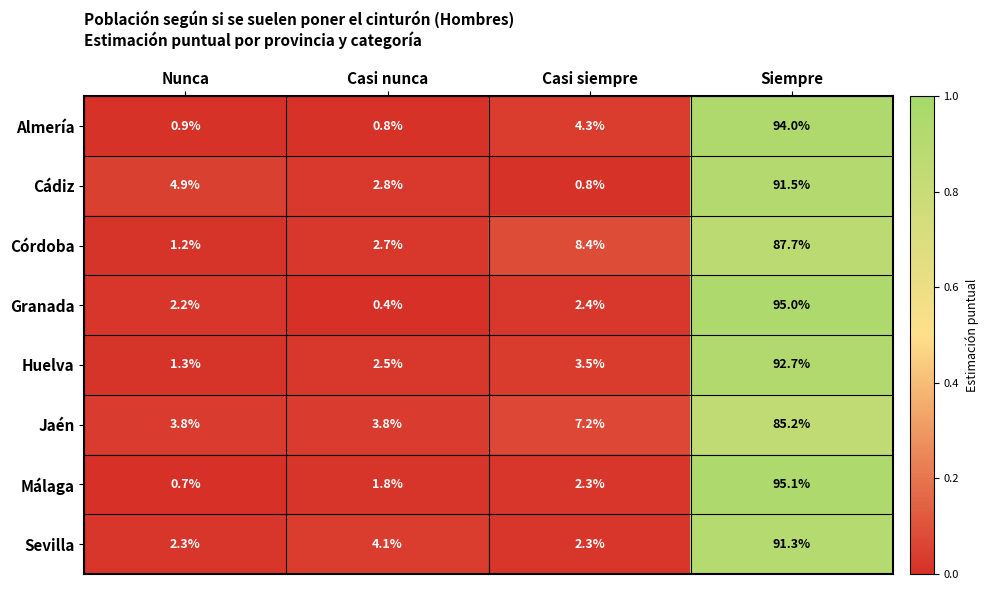

The Granada series shows 1.1 at Nunca. True or false?

False